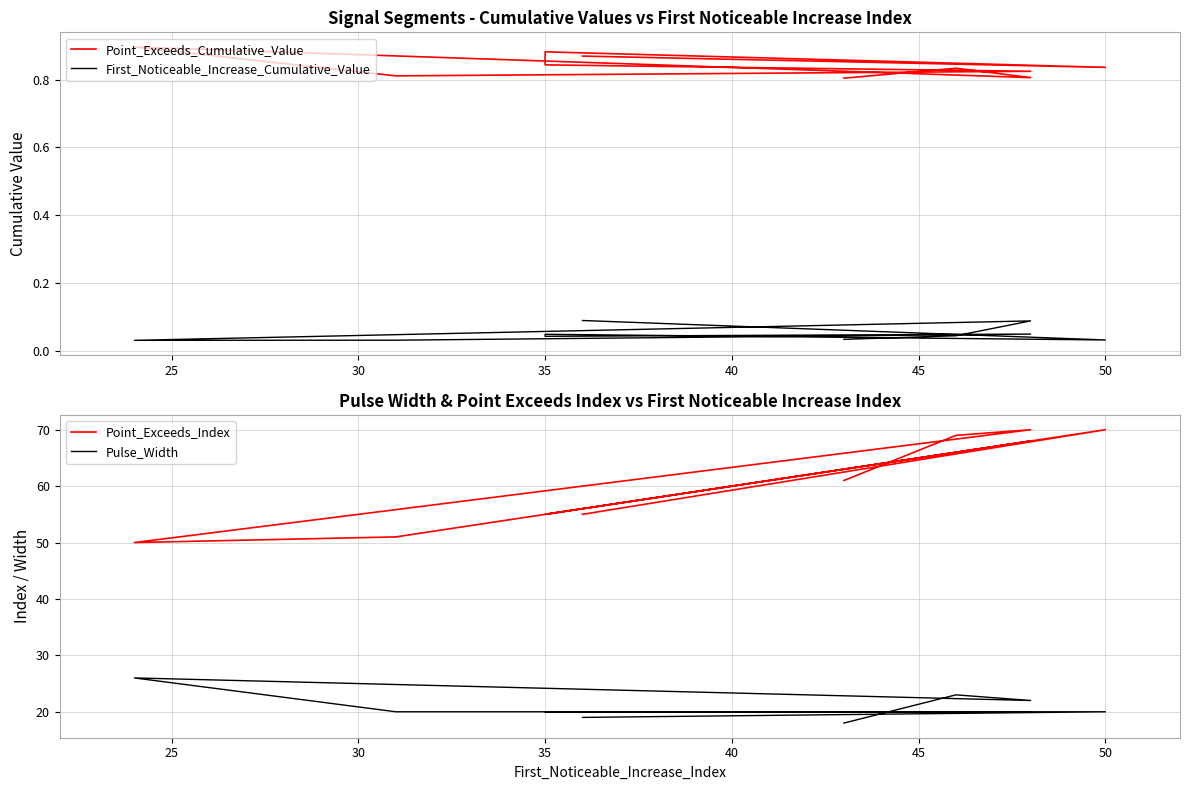

True or false: First_Noticeable_Increase_Cumulative_Value and Point_Exceeds_Cumulative_Value intersect in this chart.

False